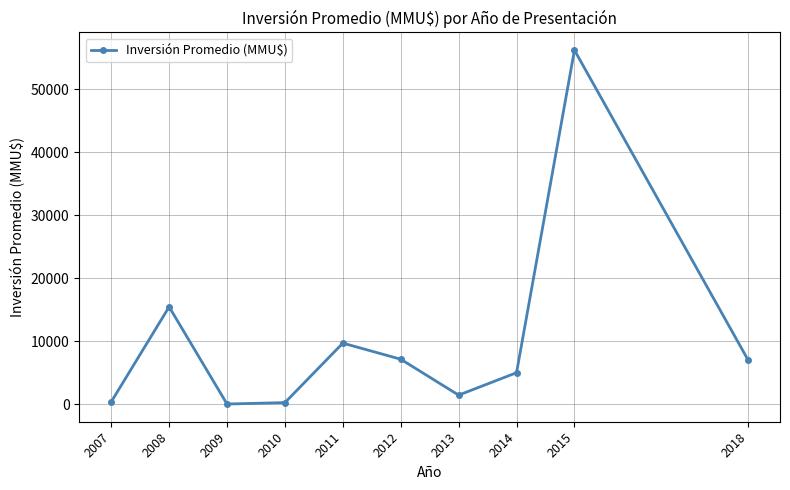

What is the change in value from 2013 to 2015?

+54812.5